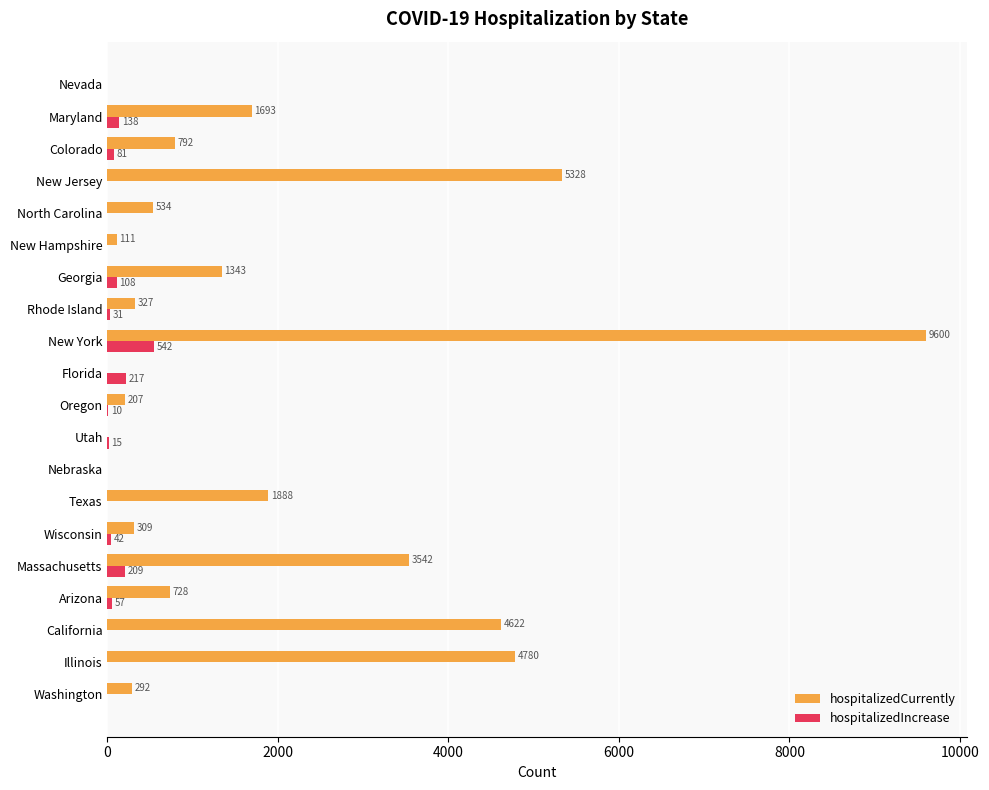

Which series changed the most between Georgia and New Jersey?

hospitalizedCurrently